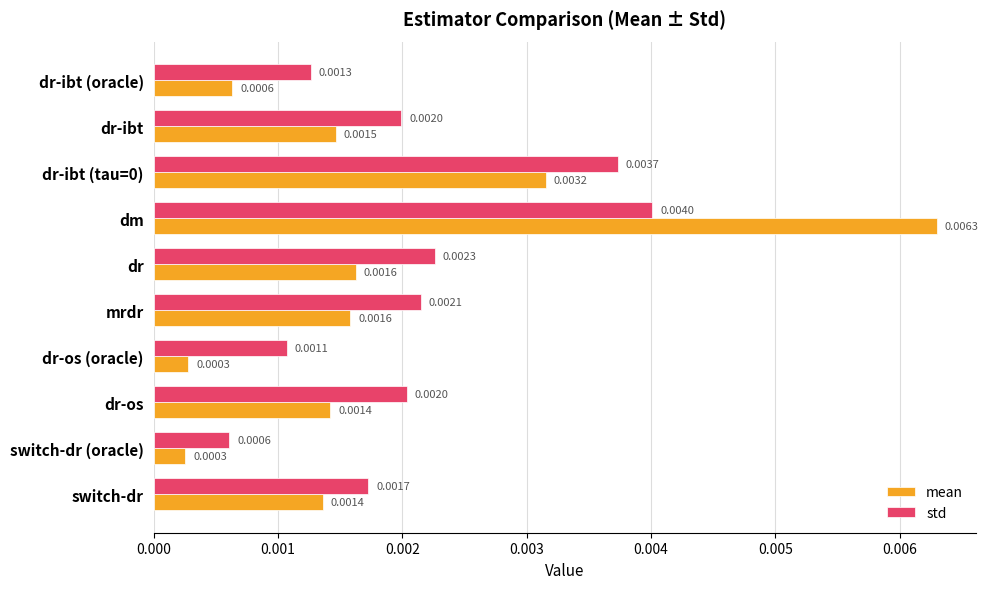

Which series has the largest total across all categories?

std